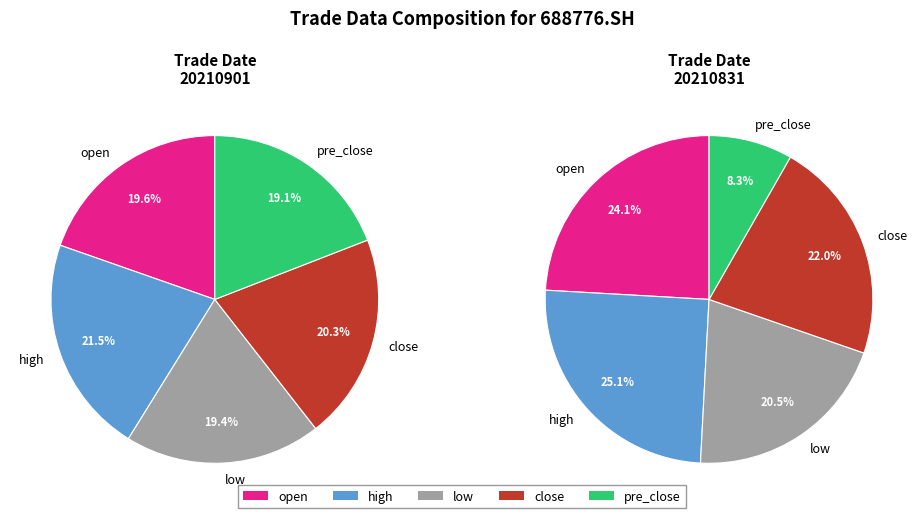

Combined, what portion of the pie is 20210831 and 20210901?

100.0%